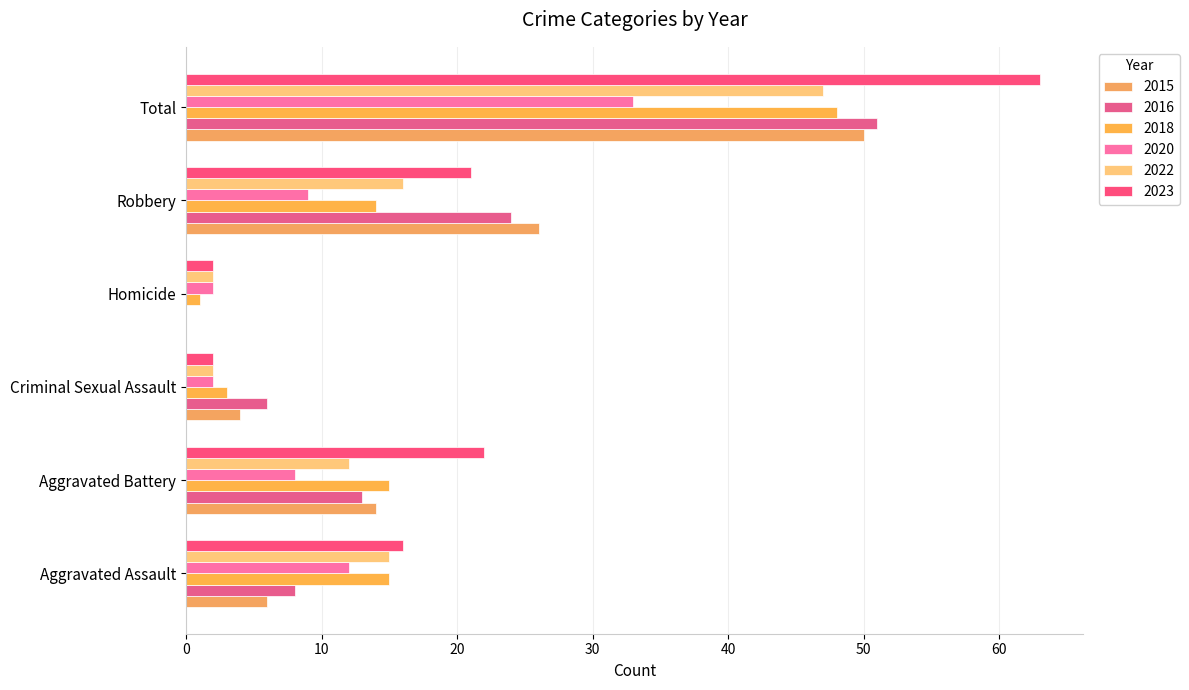

How many distinct data groups are displayed?

6